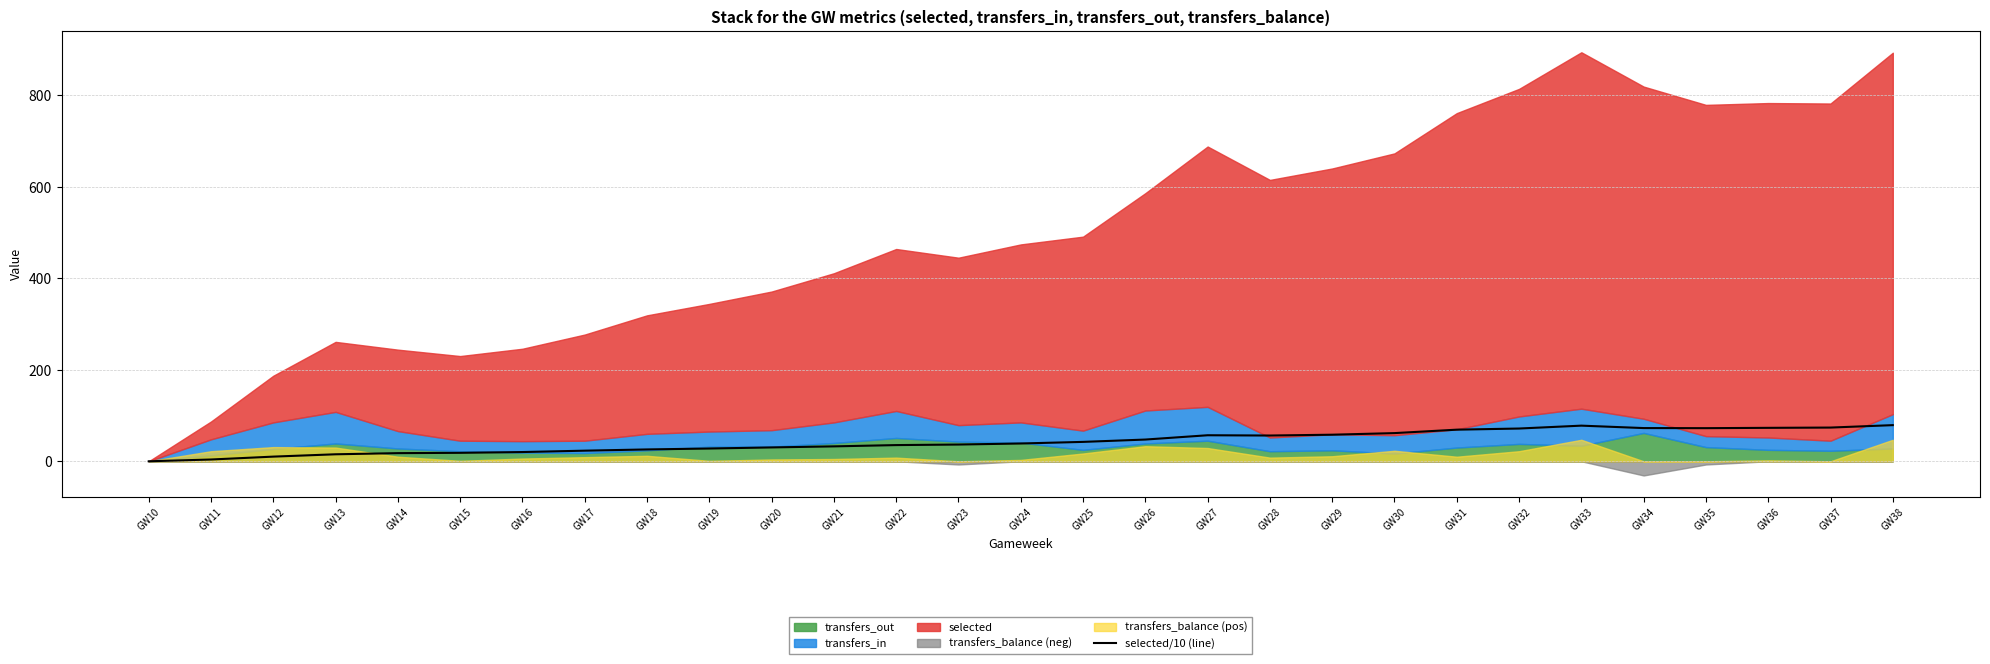

The value at GW33 is 131.8. True or false?

False